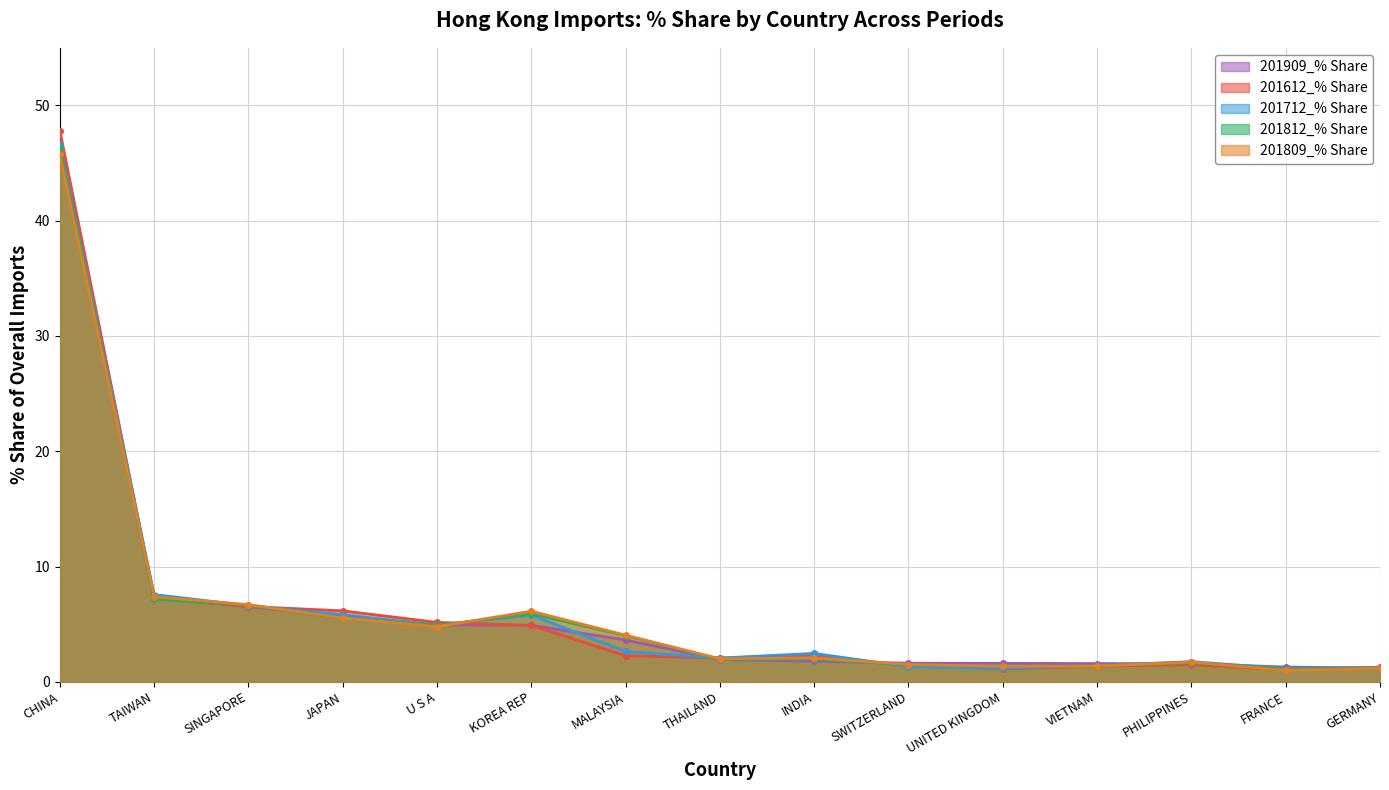

List the labels in order of 201809_% Share value, largest first.

CHINA, TAIWAN, SINGAPORE, KOREA REP, JAPAN, U S A, MALAYSIA, INDIA, THAILAND, PHILIPPINES, SWITZERLAND, VIETNAM, UNITED KINGDOM, GERMANY, FRANCE